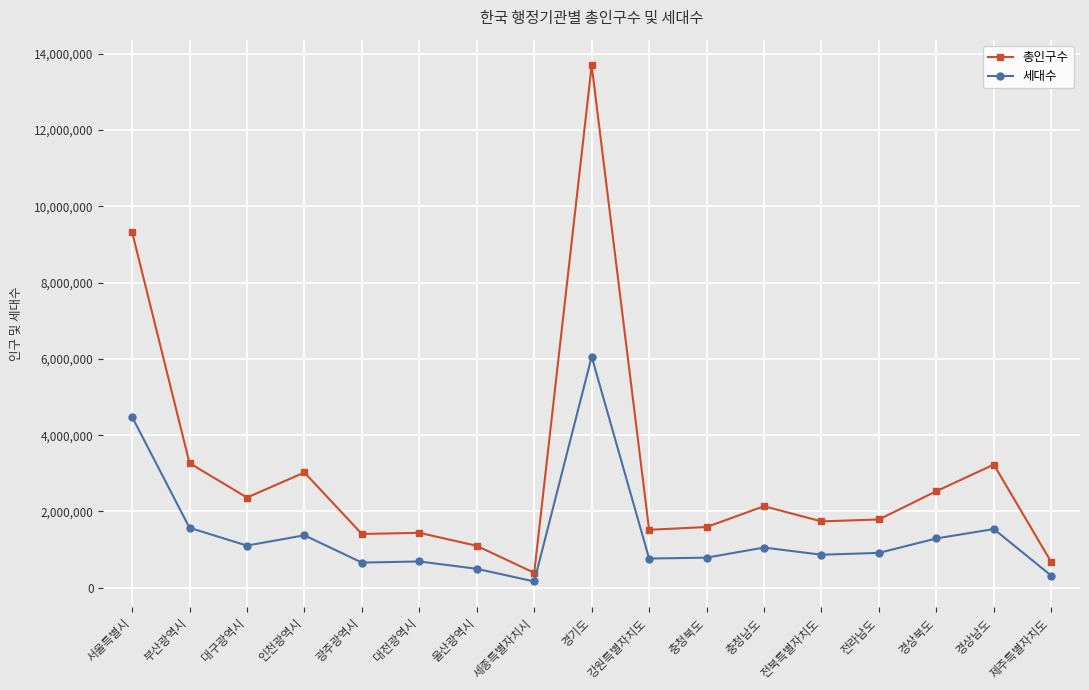

The value of 총인구수 at 인천광역시 is 4915144. True or false?

False